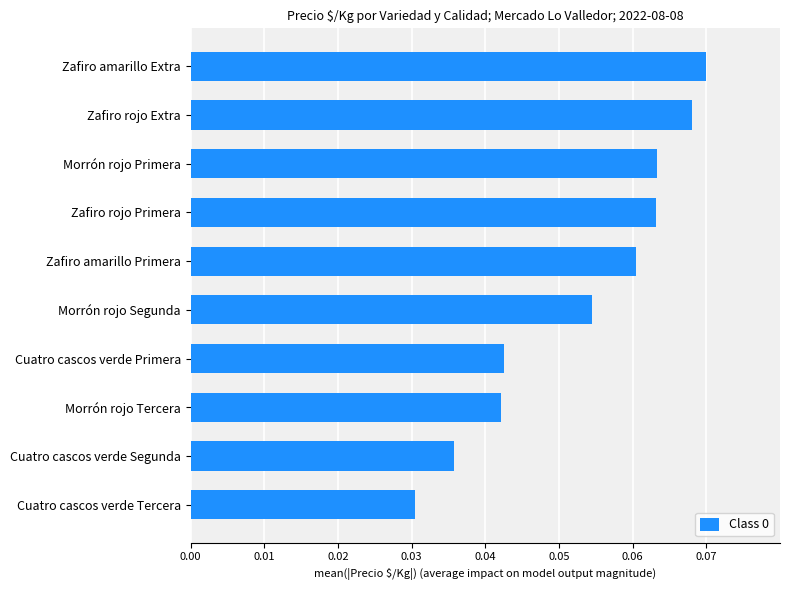

How many values are between 0 and 1?

10